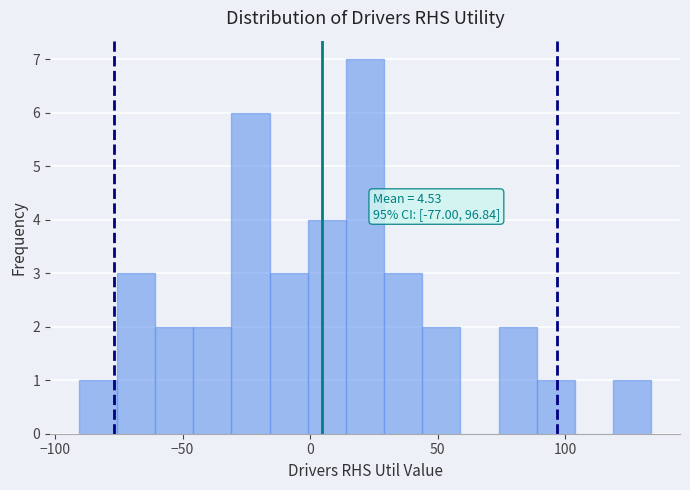

Around what value on the x-axis is the tallest bar? Give the approximate position of its centre, as read against the axis.

20